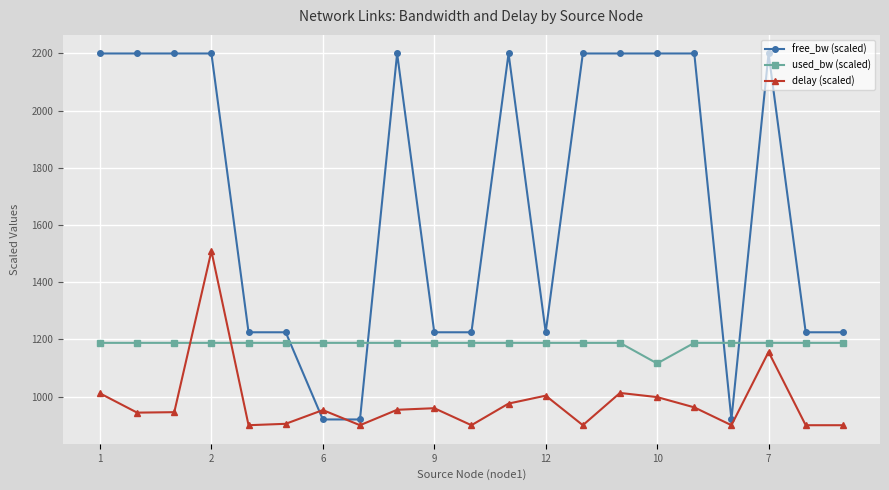

What is the highest value of the free_bw (scaled) series?

2200.0